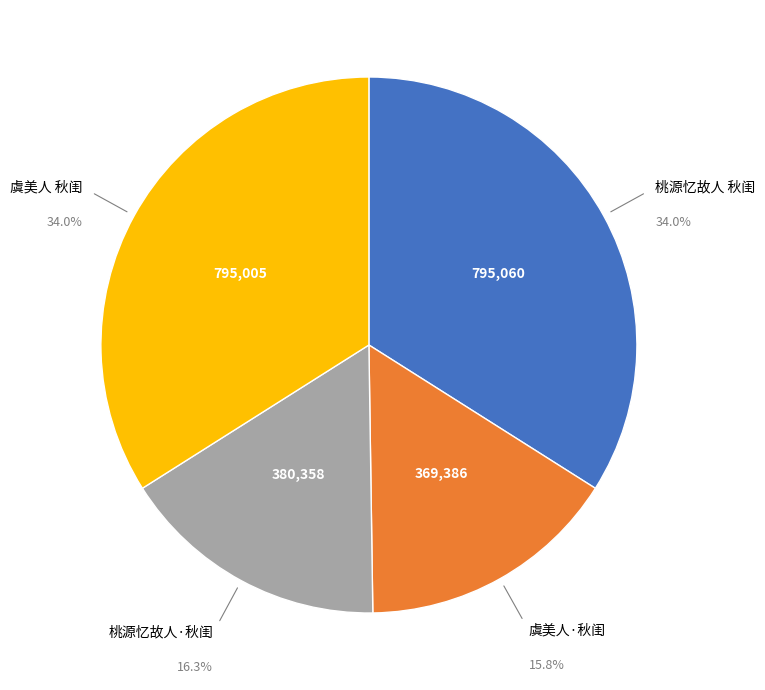

To the nearest percent, what is the average slice percentage?

25%